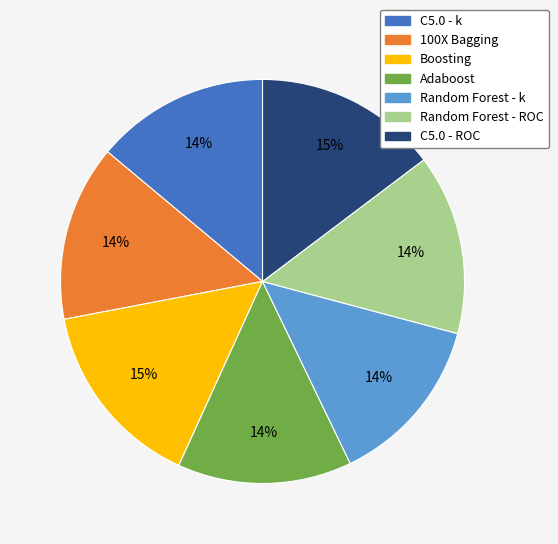

Combined, do Adaboost and C5.0 - ROC account for over 50%?

No